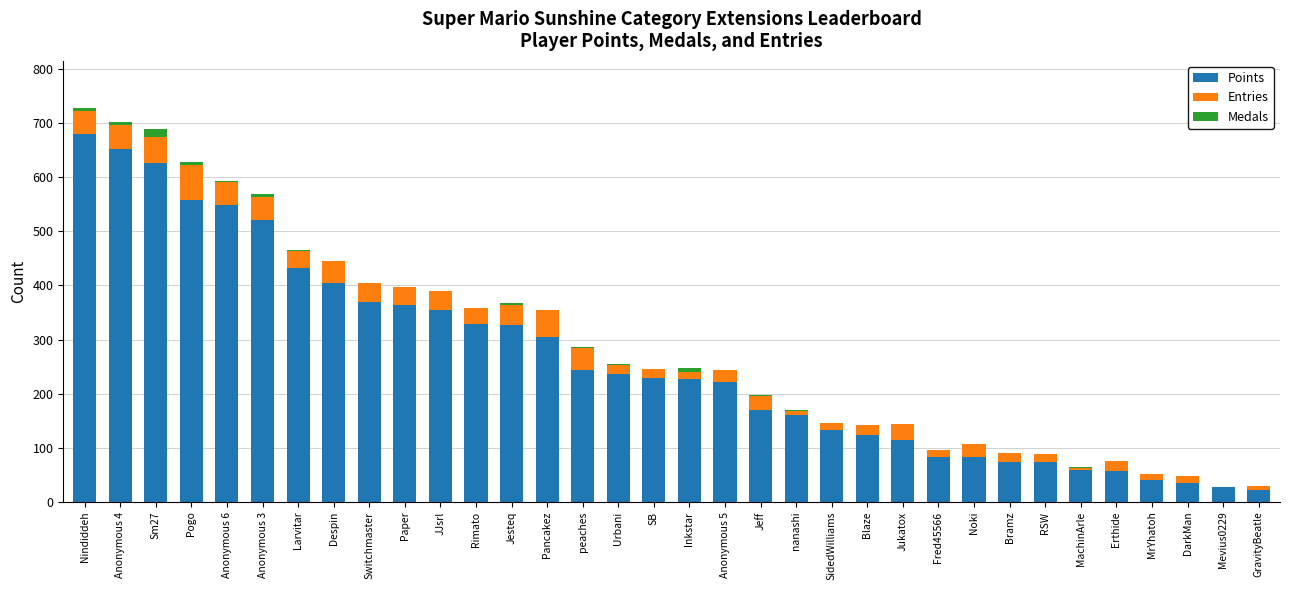

Are the bars grouped side by side (vs. stacked)?

No